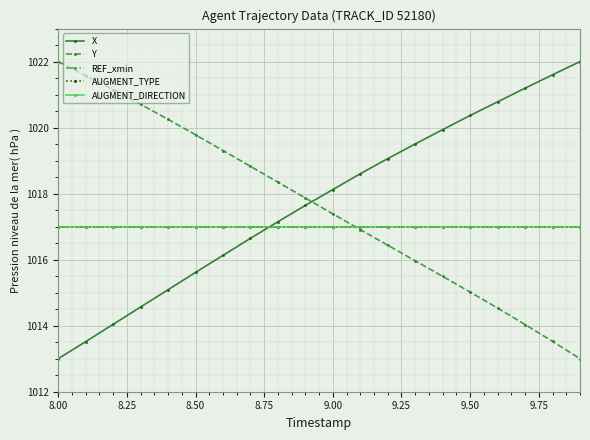

How many intersections are there between AUGMENT_DIRECTION and Y?

1